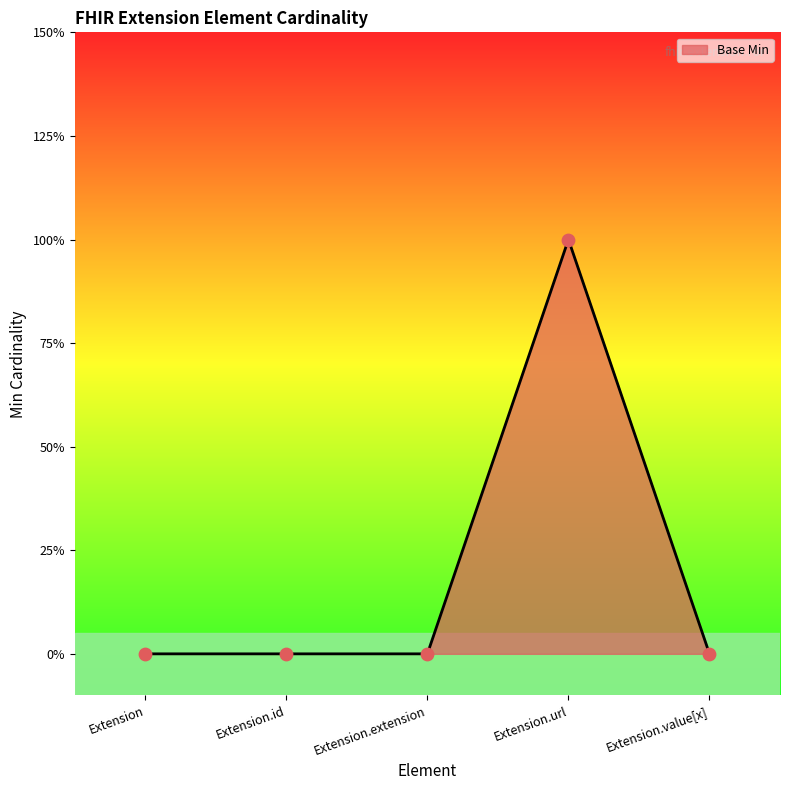

Does the chart have visible grid lines?

No